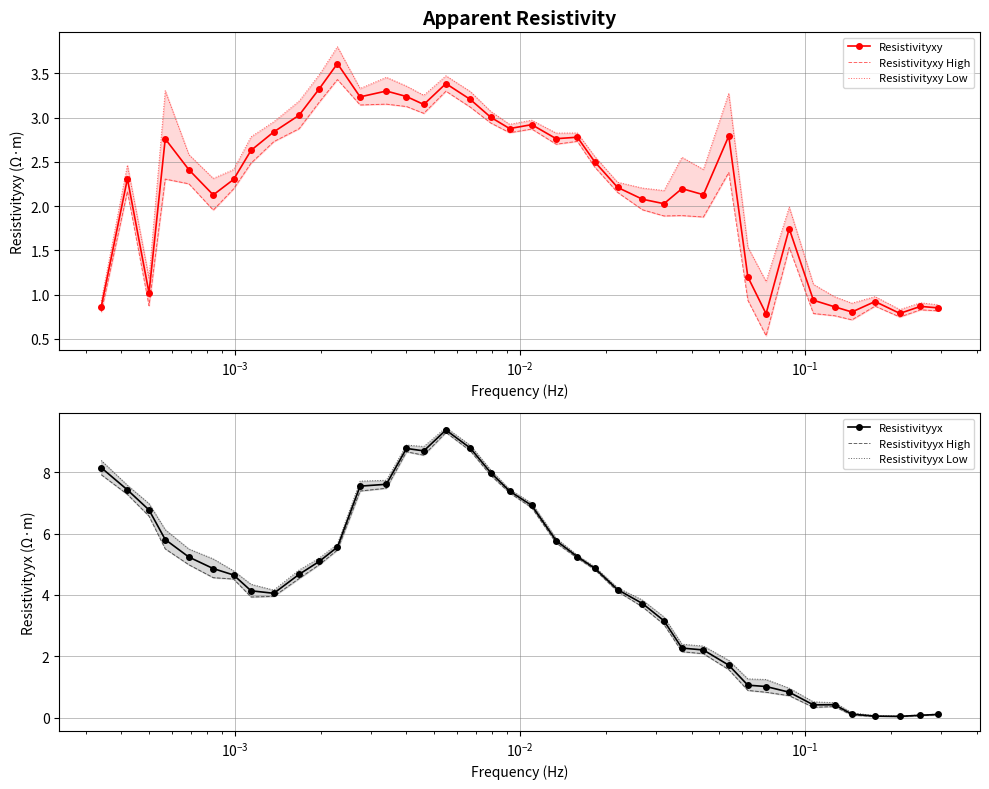

True or false: Resistivityxy has more than 2 interior local peaks.

True